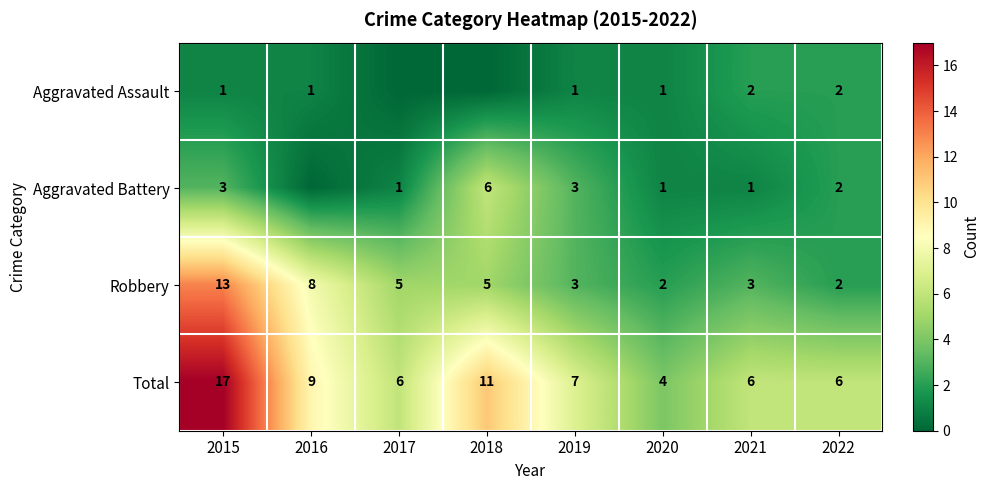

How many values in the Robbery series are below 5?

4